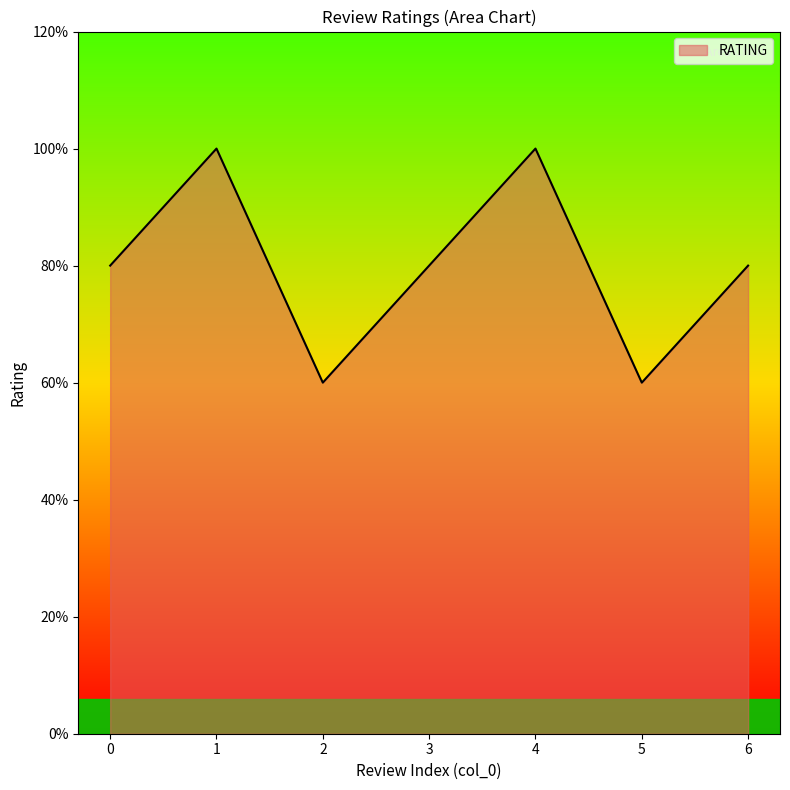

At which category does the chart reach its peak across all series?

1